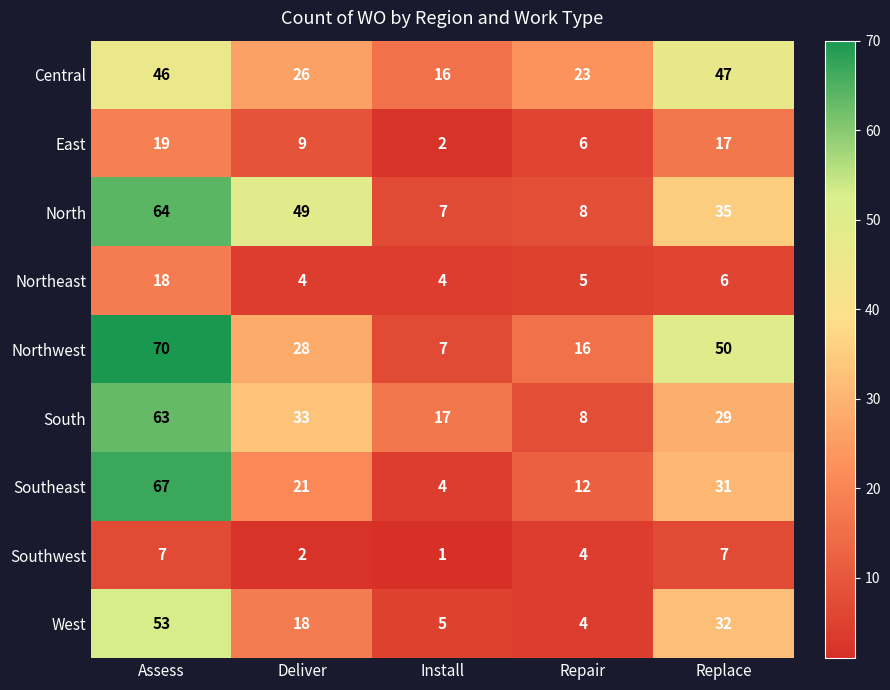

Is it true that North equals 35 at Replace?

True